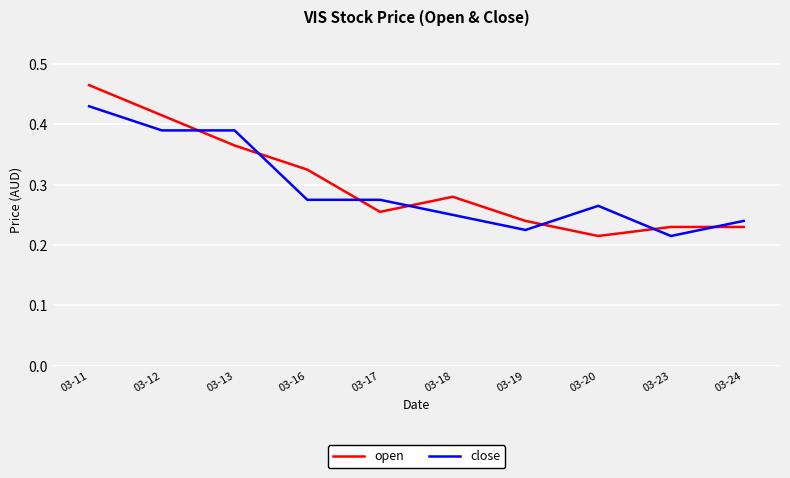

Which category has the lowest value in the open series?

03-20